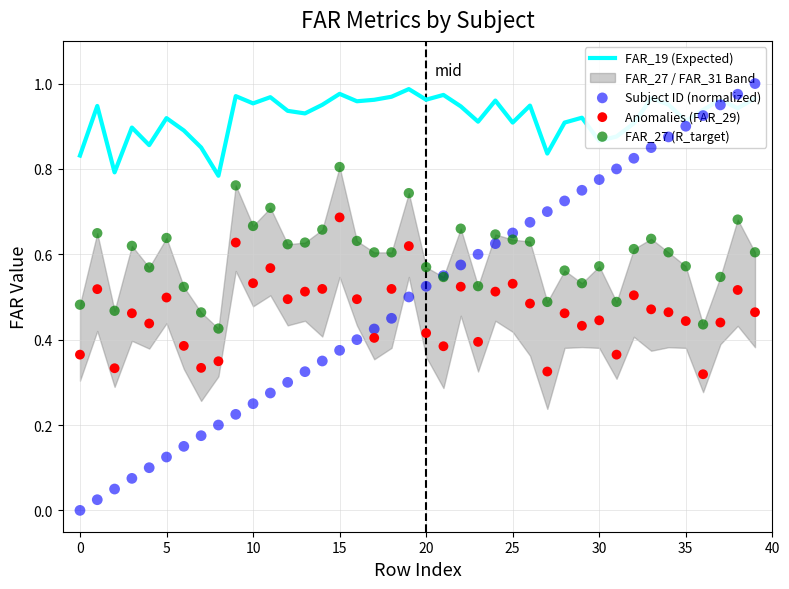

At which category is the sum across all series the highest?

38